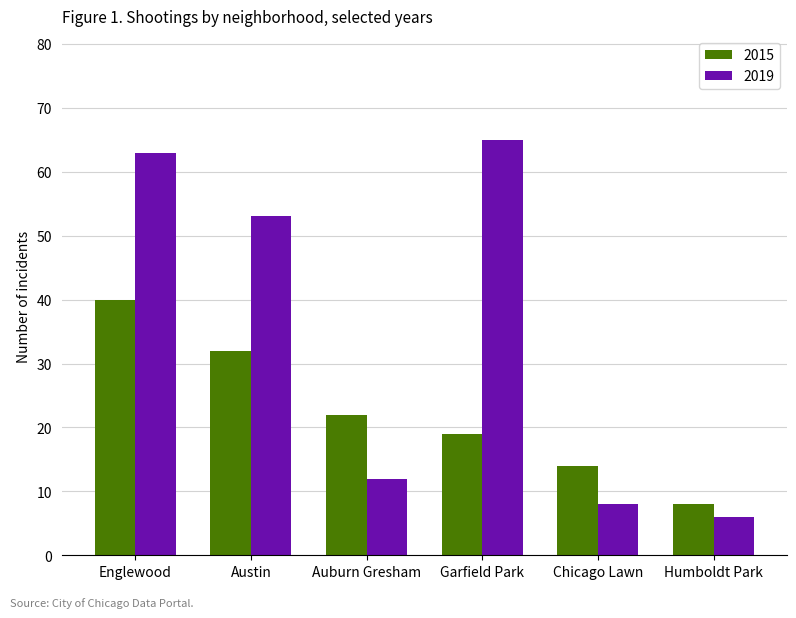

The 2015 series shows 40 at Englewood. True or false?

True